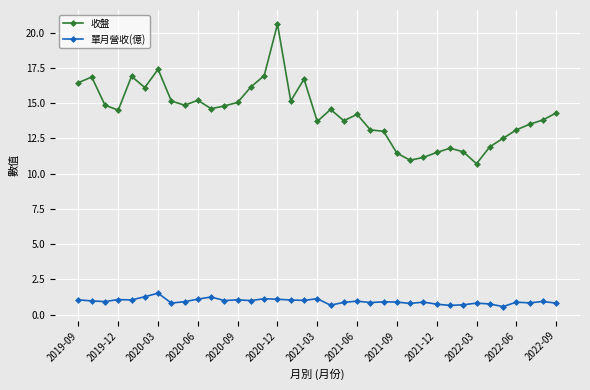

What is the average value of the 收盤 series?

14.3